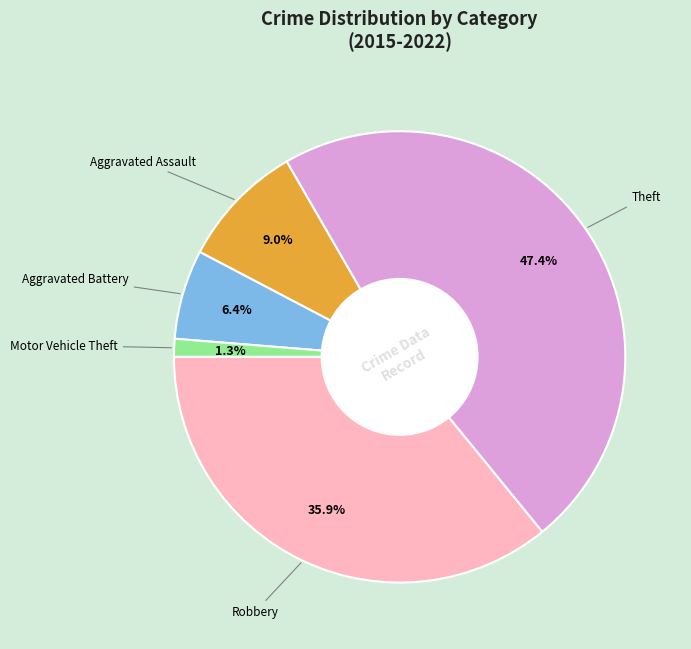

To the nearest percent, what is the difference between the largest and smallest slice percentages?

46%